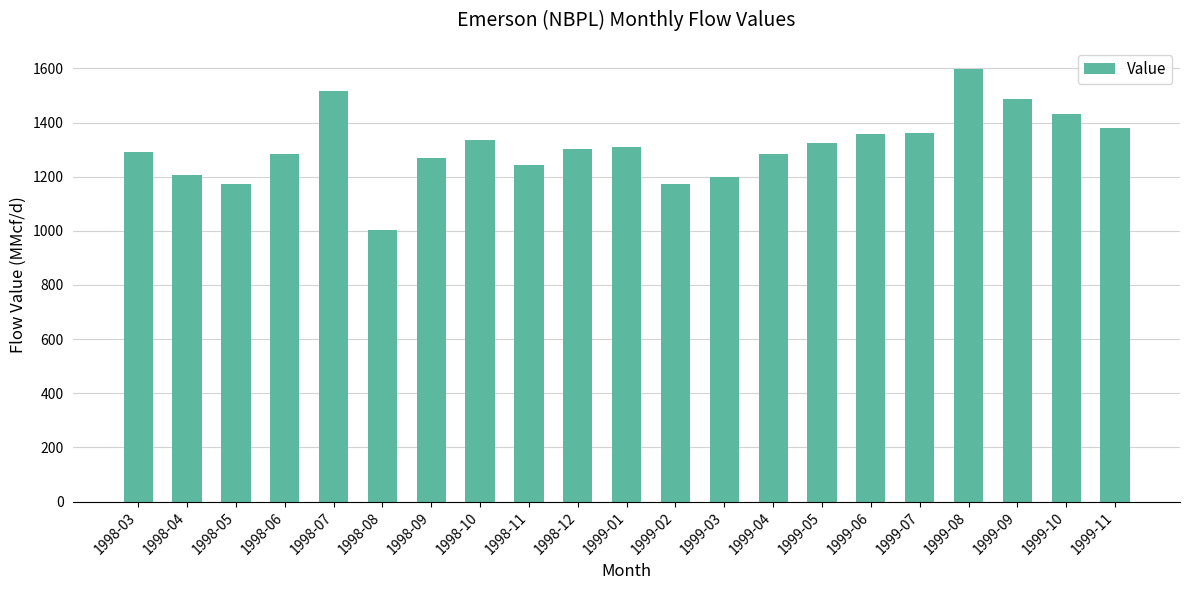

The value at 1999-10 is 817. True or false?

False